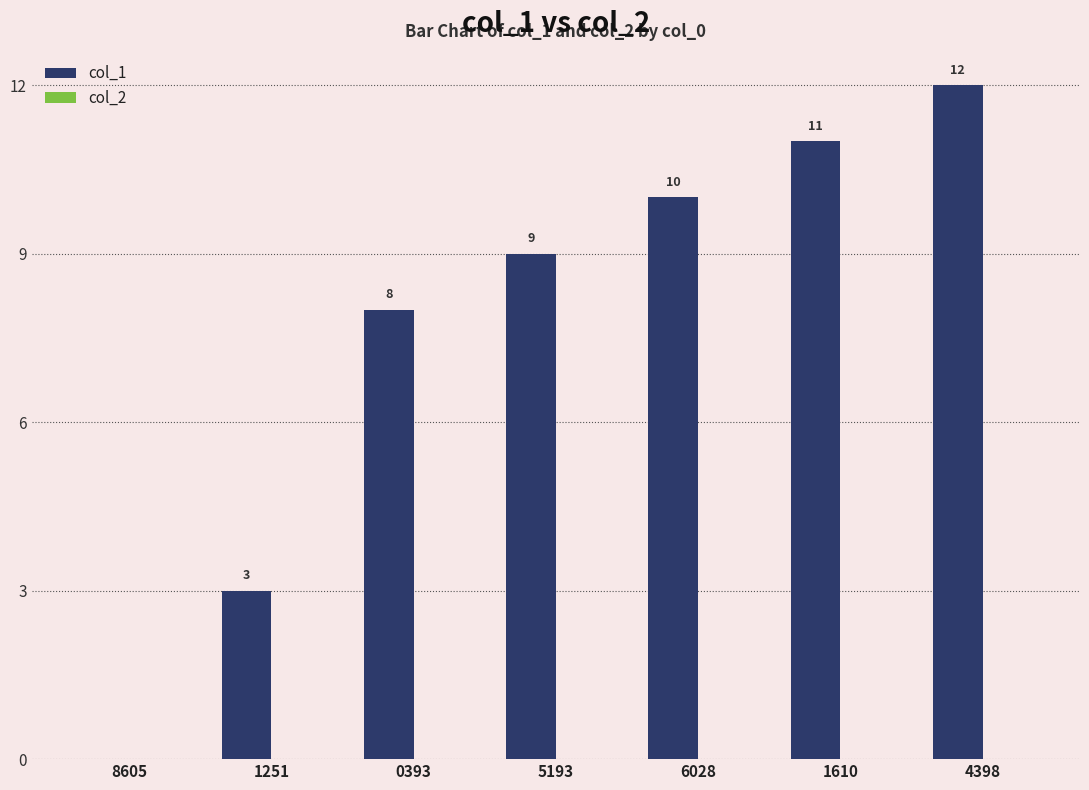

Which label corresponds to the largest value in the chart?

4398